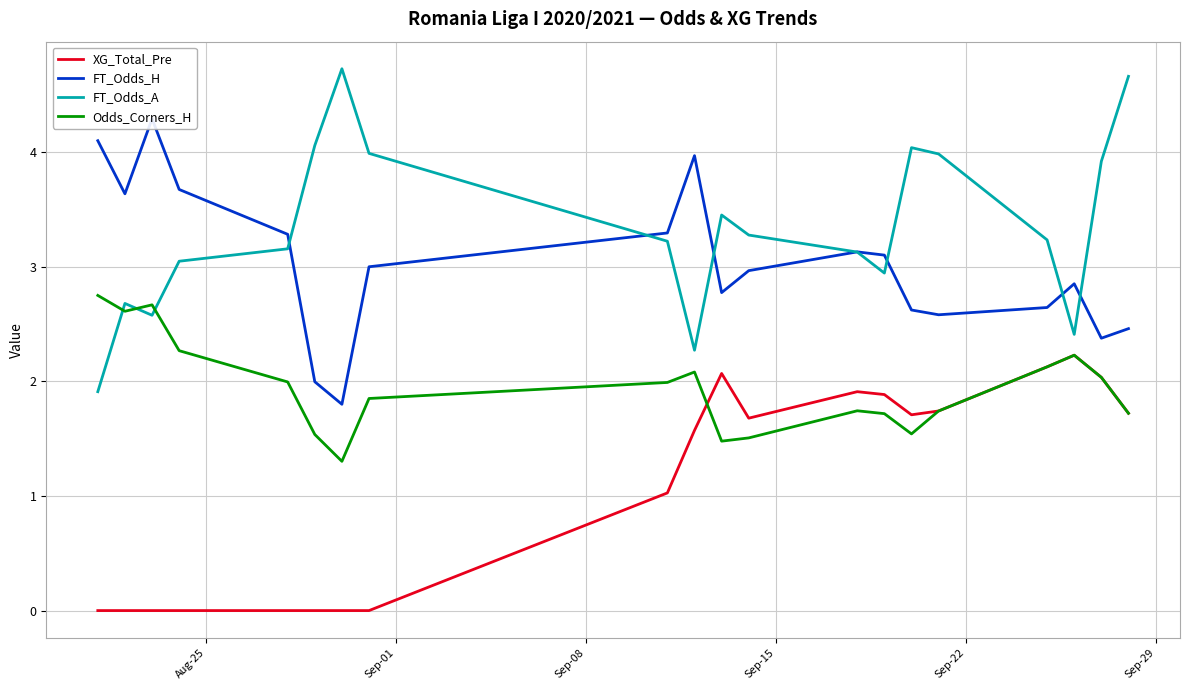

What is the highest value of the Odds_Corners_H series?

2.8